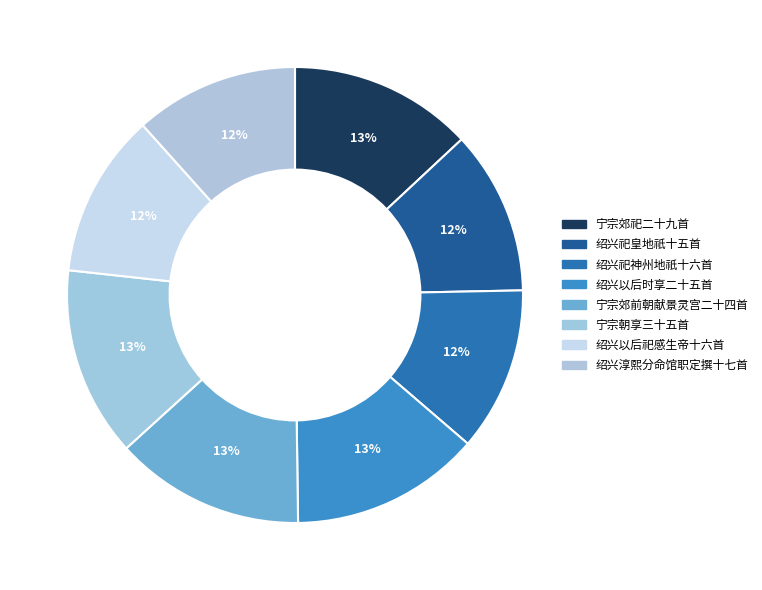

Is there a majority slice in this chart?

No